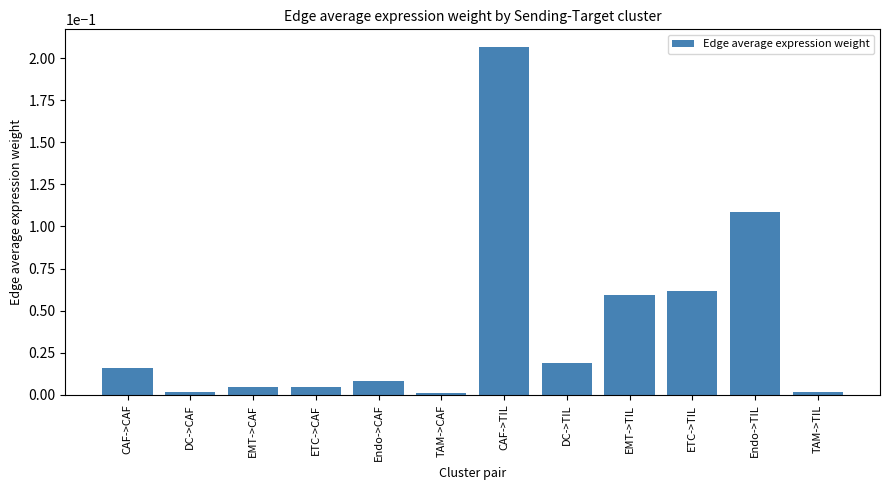

Between Endo->TIL and CAF->CAF, which is larger?

Endo->TIL